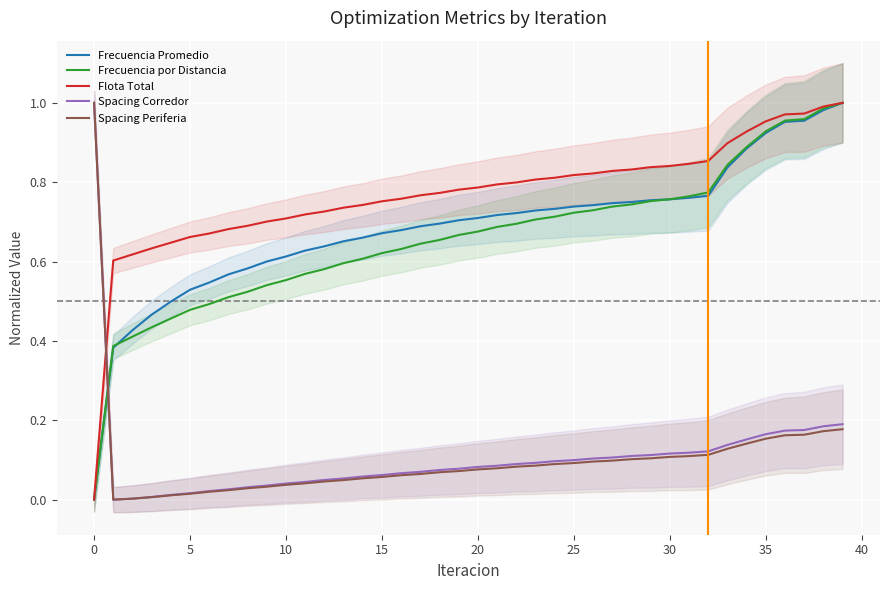

Which series has the largest total across all categories?

Flota Total